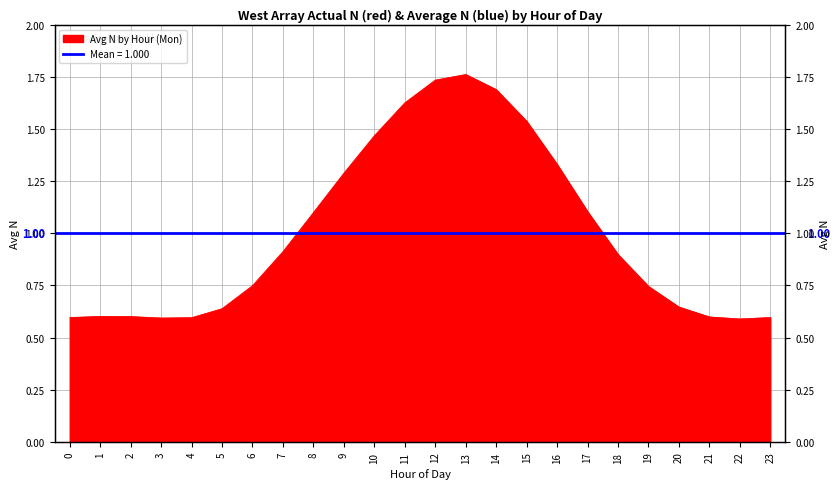

What is the value of the 5th point from the left?

0.6